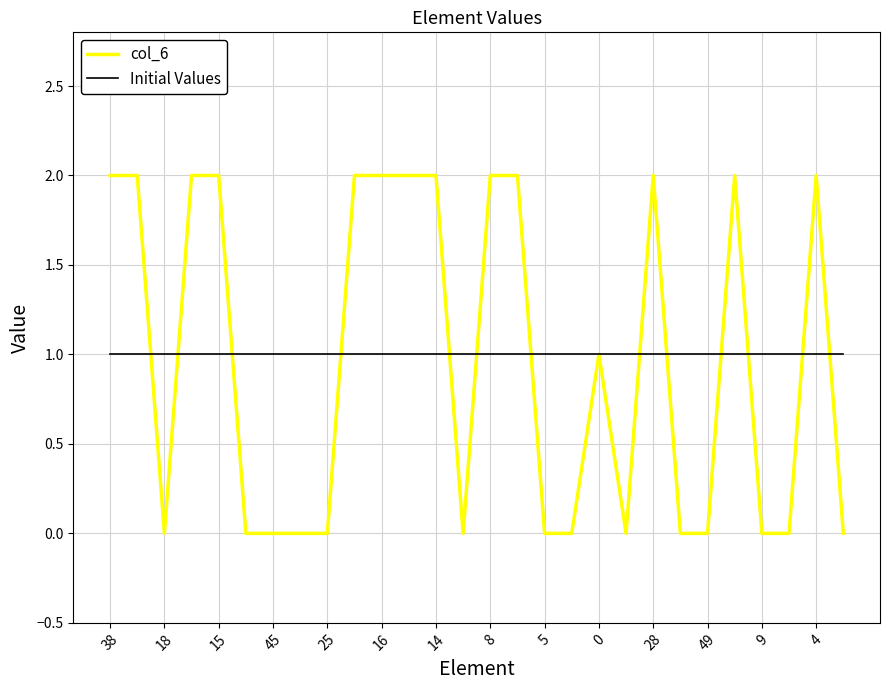

What is the difference between the maximum and minimum values in the col_6 series?

2